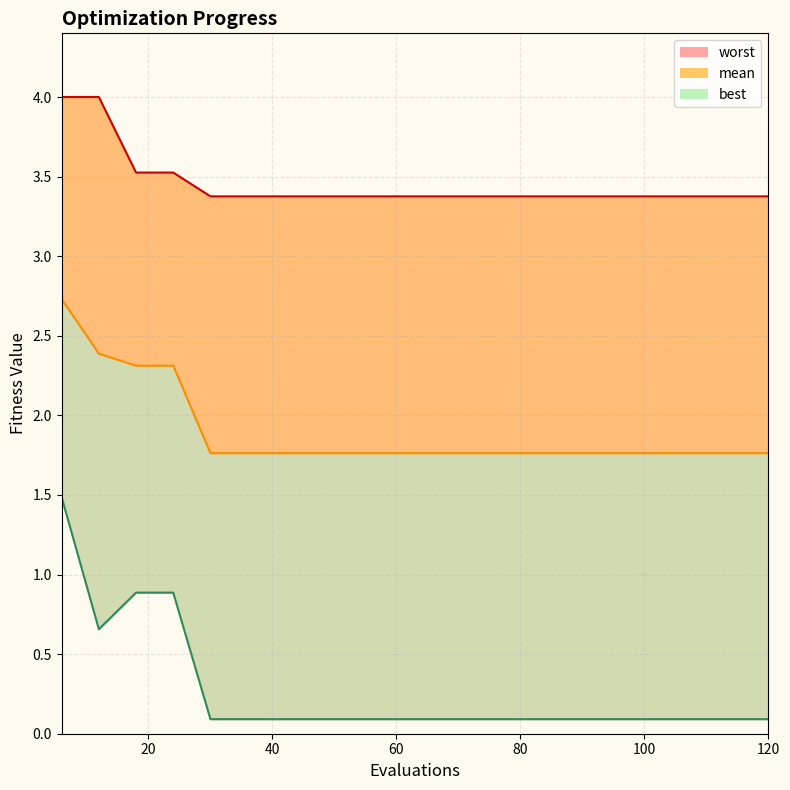

What is the value of the worst point at the 16th from the left?

3.4